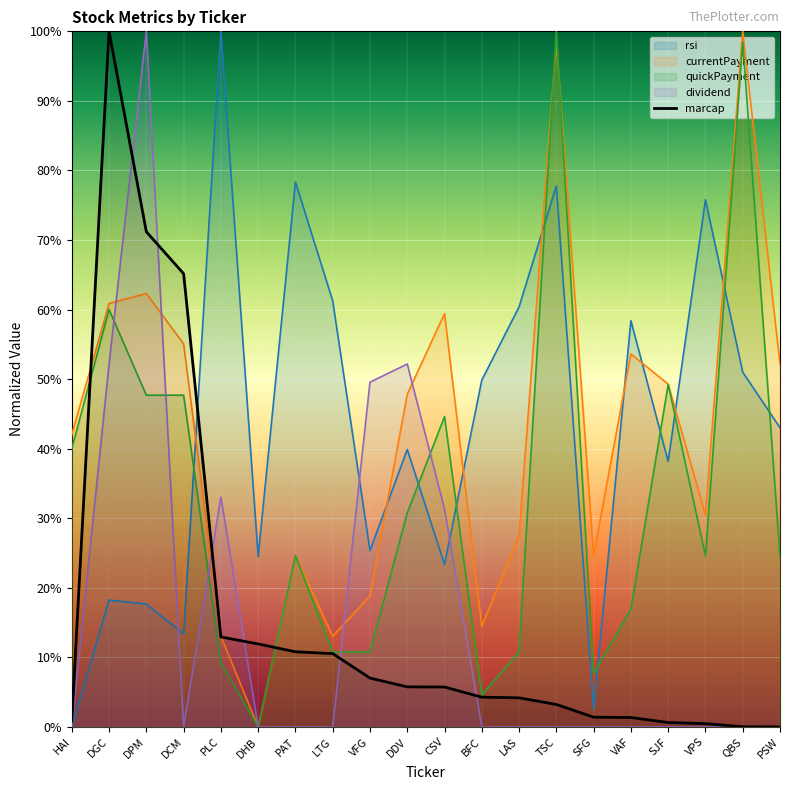

Where is quickPayment nearest to the value 50?

SJF